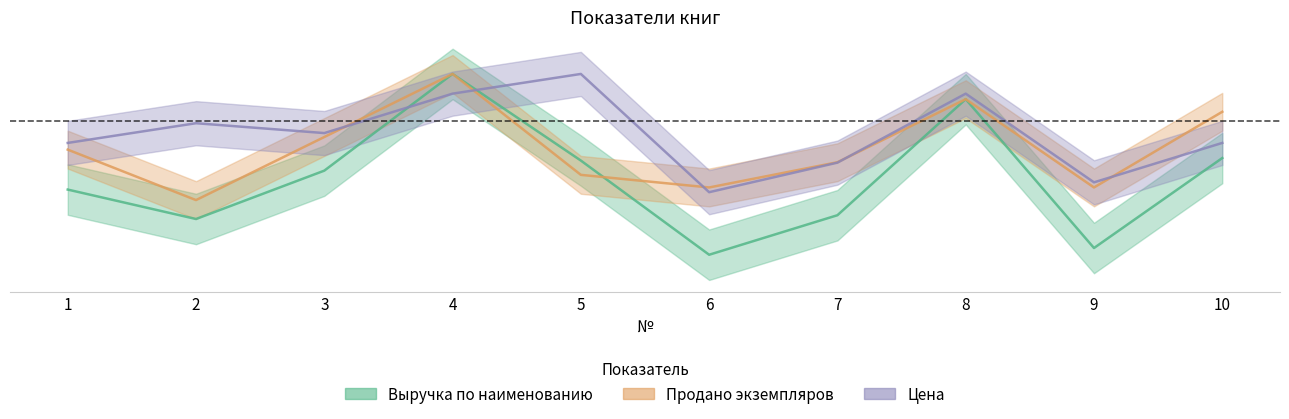

What is the sum of the Цена values at 5 and 9?

1.7